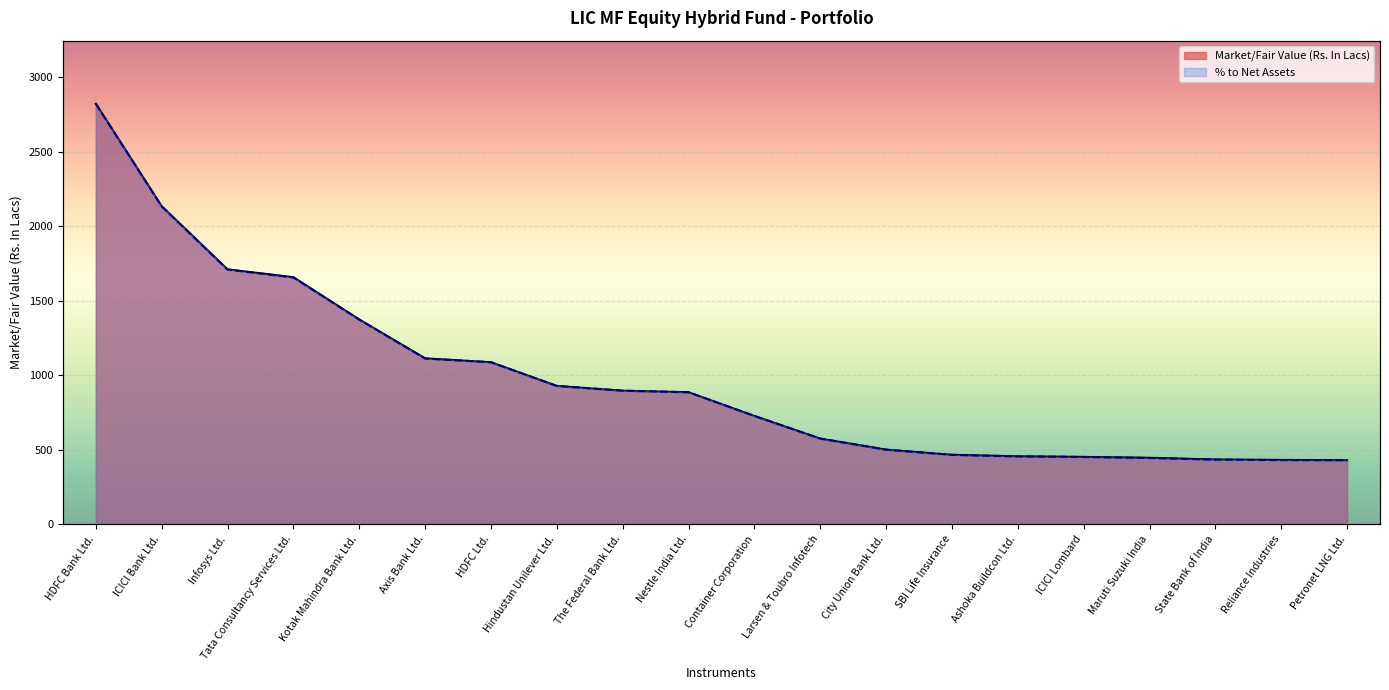

How many data points in Market/Fair Value (Rs. In Lacs) are less than 886?

10